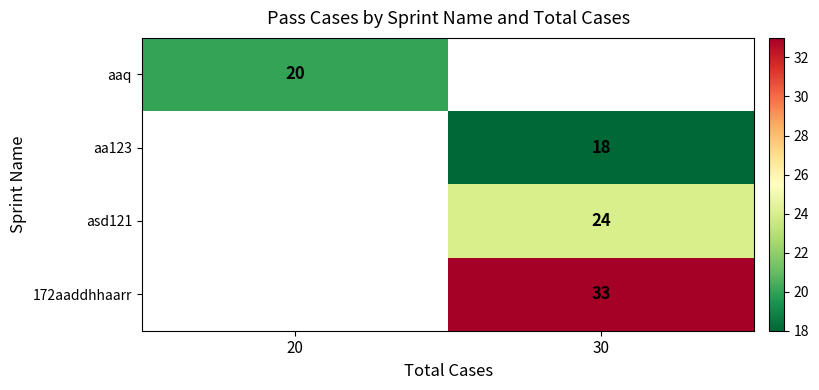

The aaq series shows 20 at 20. True or false?

True